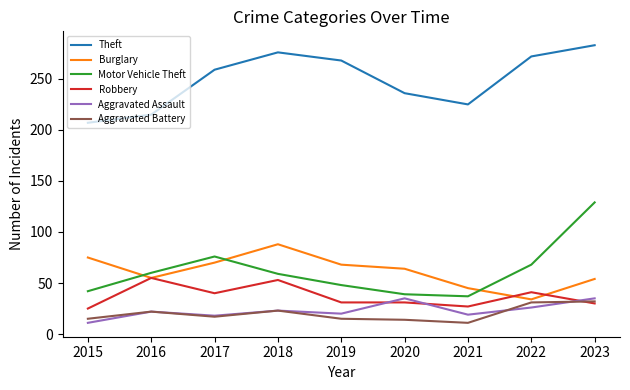

At which category is the sum across all series the highest?

2023